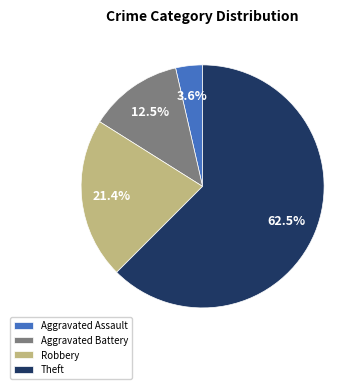

Does Aggravated Battery represent more than half of the total?

No